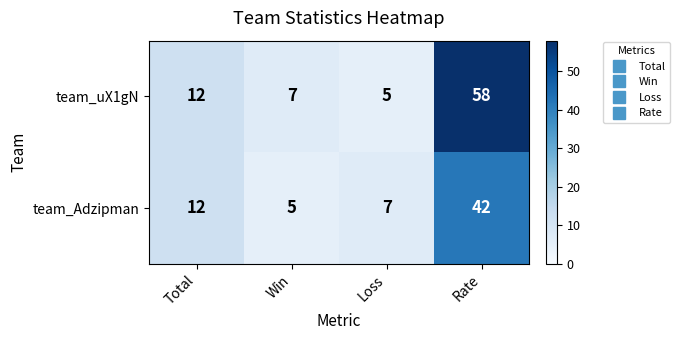

What is the approximate value of team_Adzipman at Win, to the nearest 5?

5